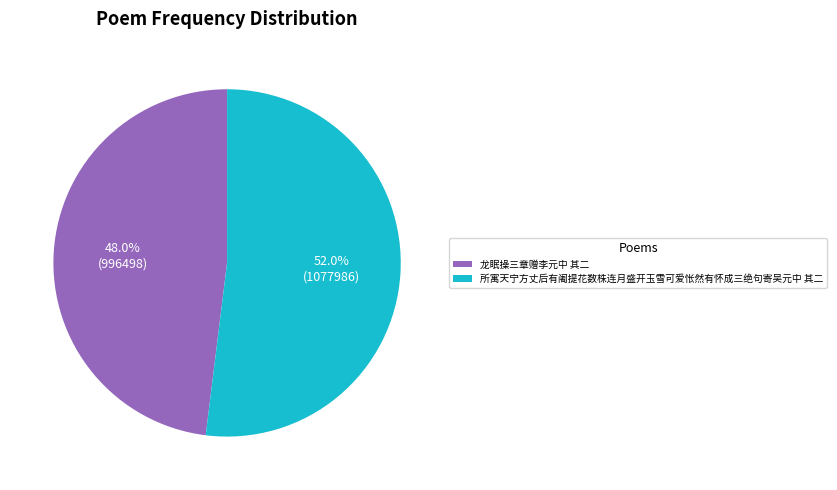

Is it true that 龙眠操三章赠李元中 其二 is 48% of the pie?

True